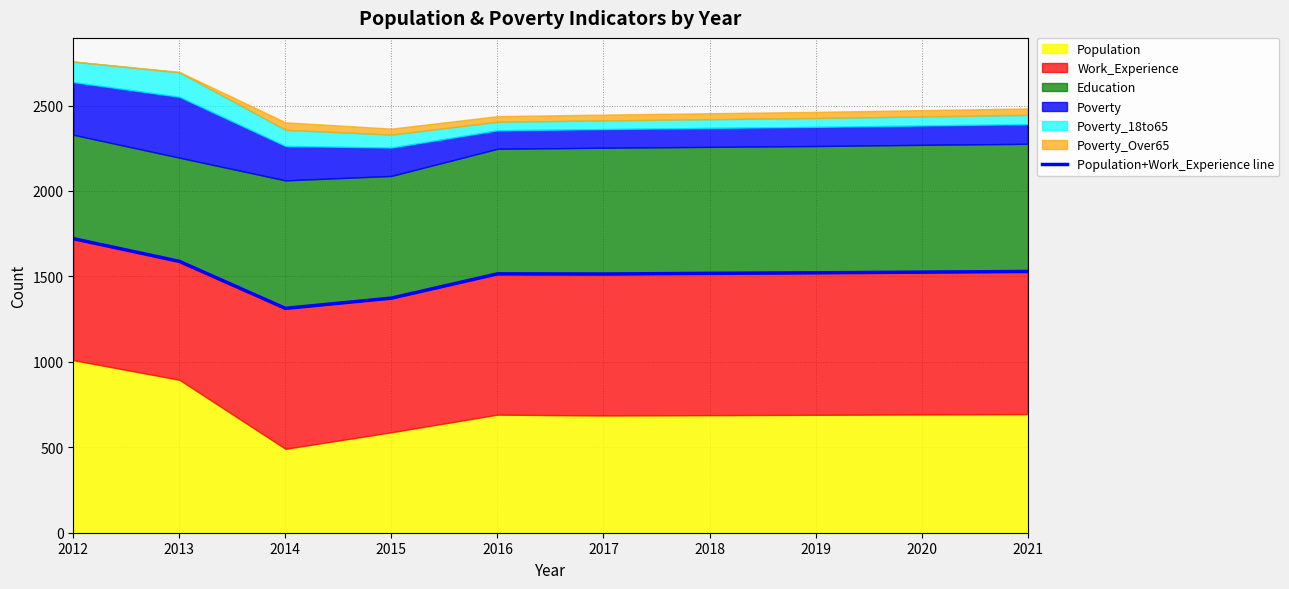

What is the ratio of the value at 2014 to the value at 2015?

1.0